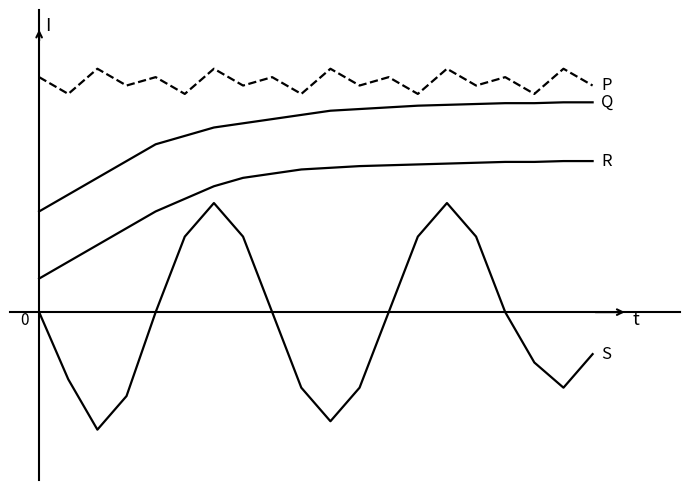

Does the chart display data point markers on the line(s)?

No